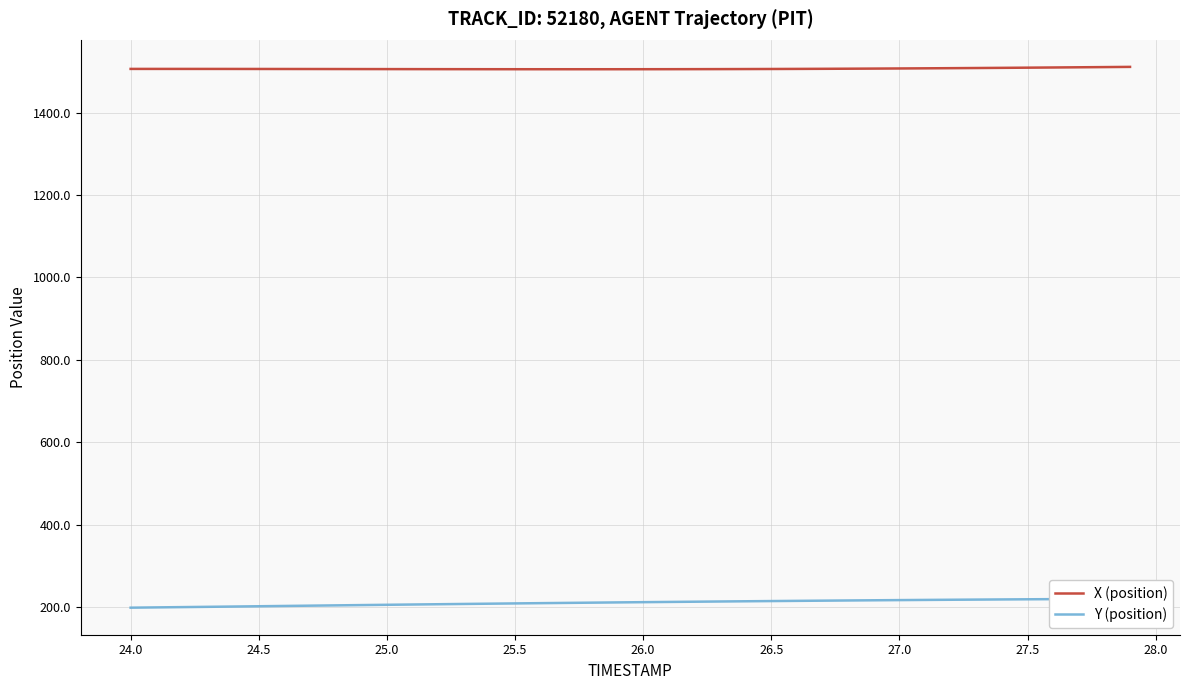

What are all the series names shown in the legend?

X (position), Y (position)